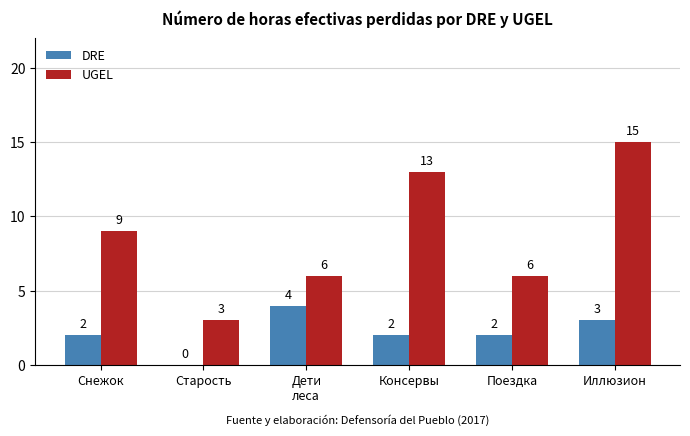

Reading left to right, extract all data points from this chart.

DRE: Снежок=2	Старость=0	Дети
леса=4	Консервы=2	Поездка=2	Иллюзион=3
UGEL: Снежок=9	Старость=3	Дети
леса=6	Консервы=13	Поездка=6	Иллюзион=15